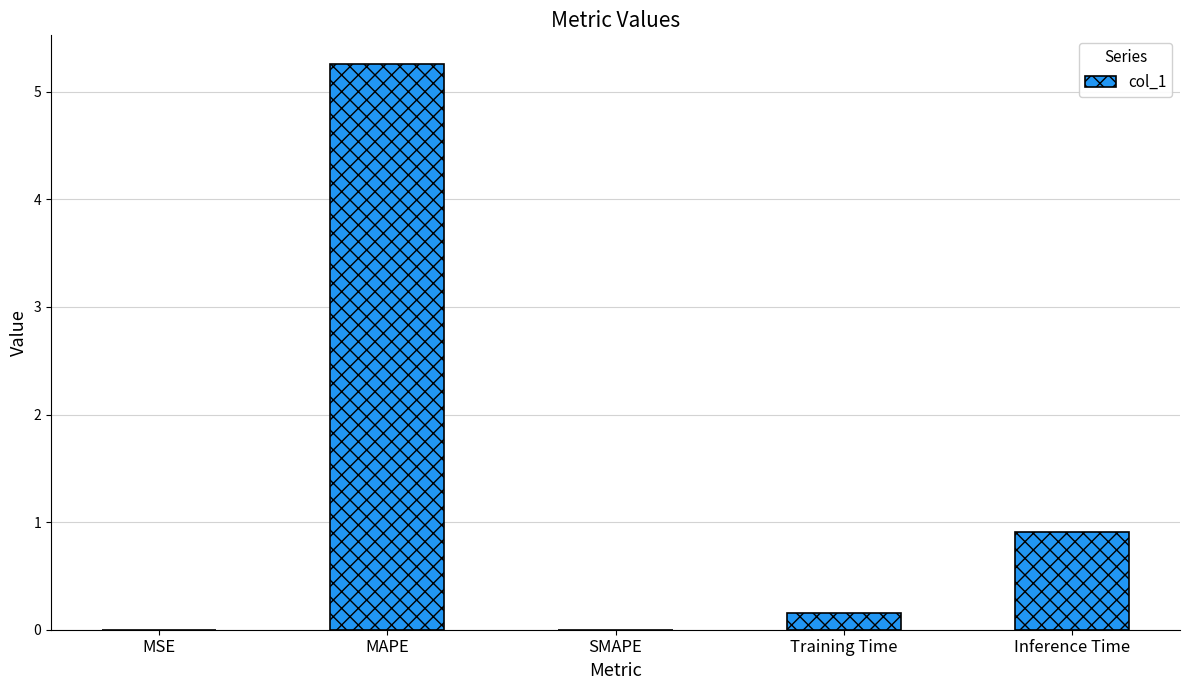

At which label is the value closest to 2?

Inference Time